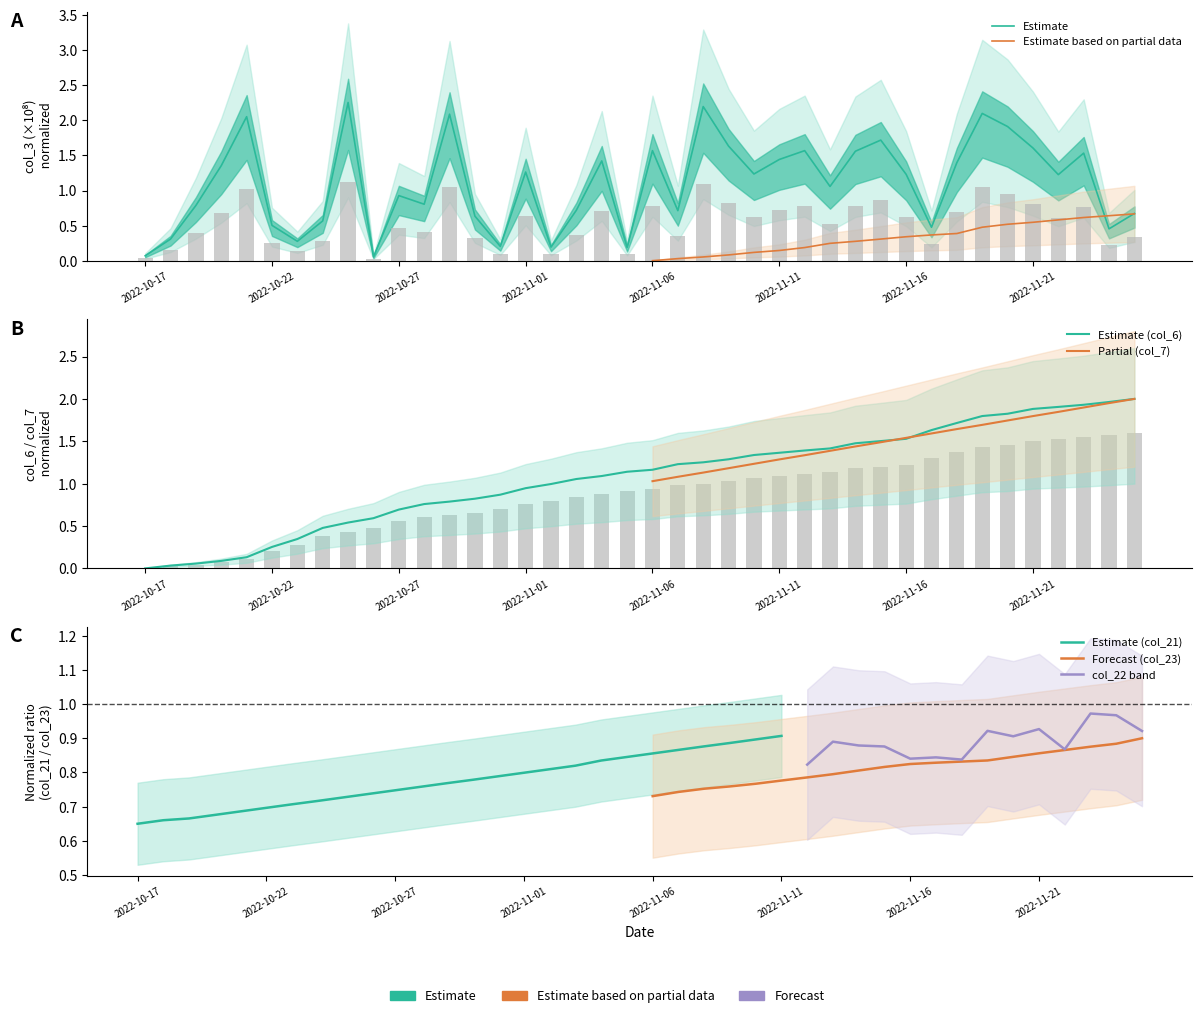

What position from the right is 6?

34